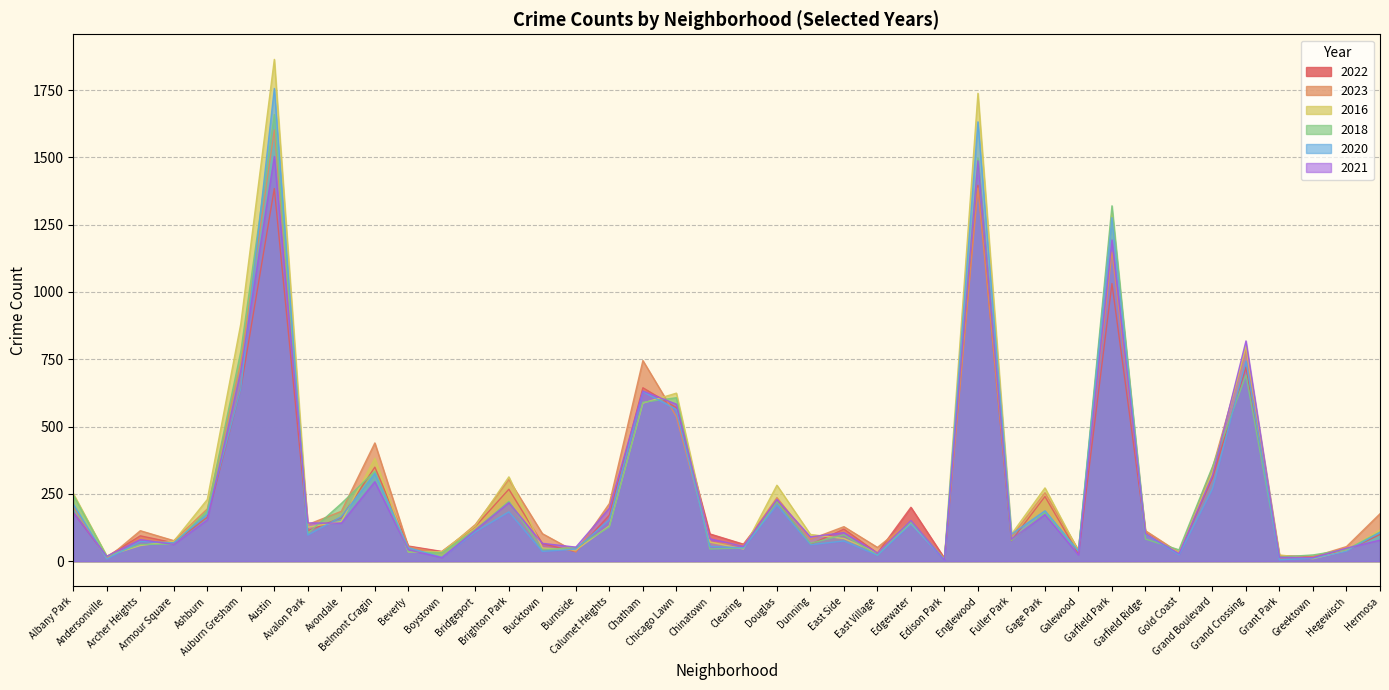

What are all the series names shown in the legend?

2022, 2023, 2016, 2018, 2020, 2021